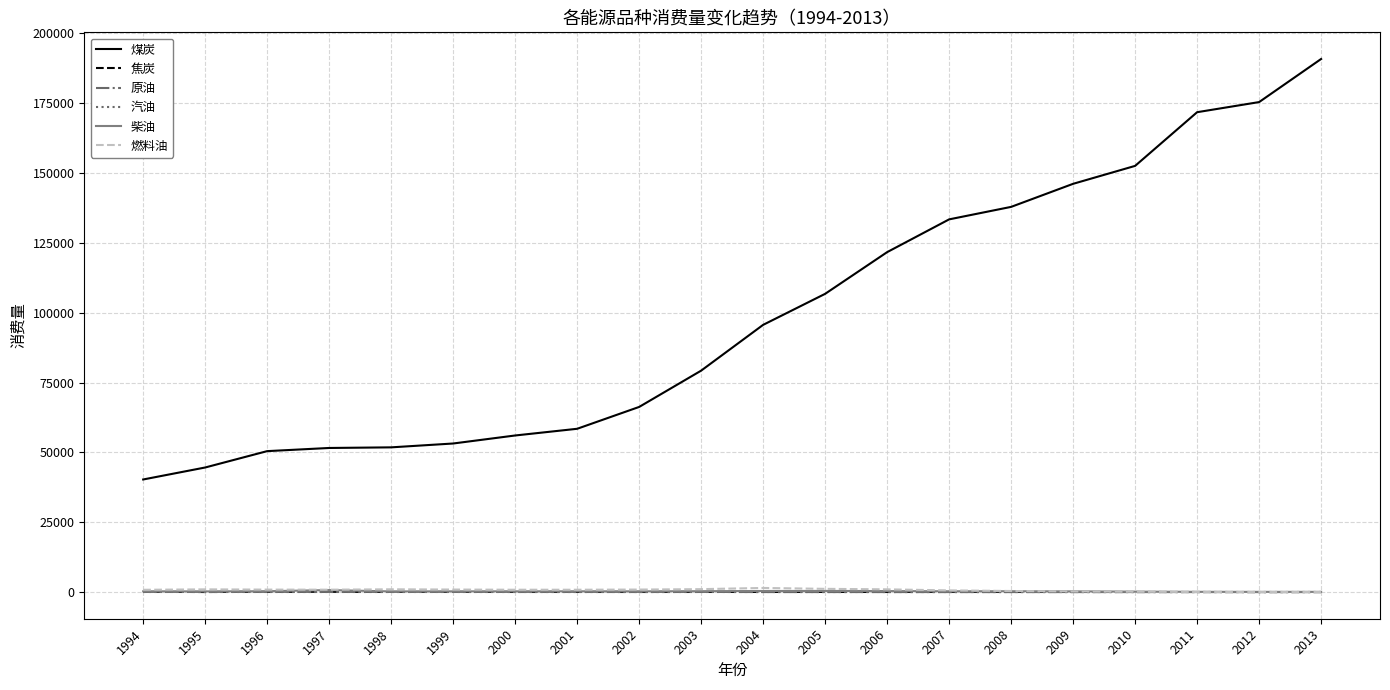

Is it true that 焦炭 equals 36.8 at 2000?

True